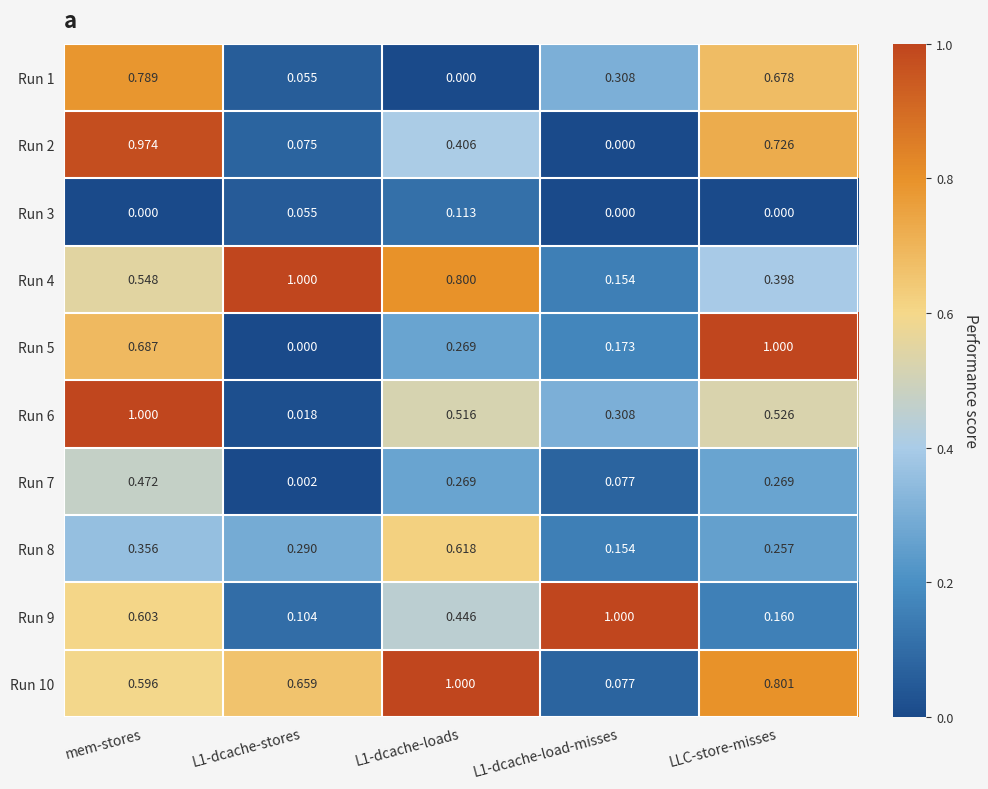

Is the value of Run 3 at L1-dcache-loads greater than the value of Run 6 at L1-dcache-load-misses?

No